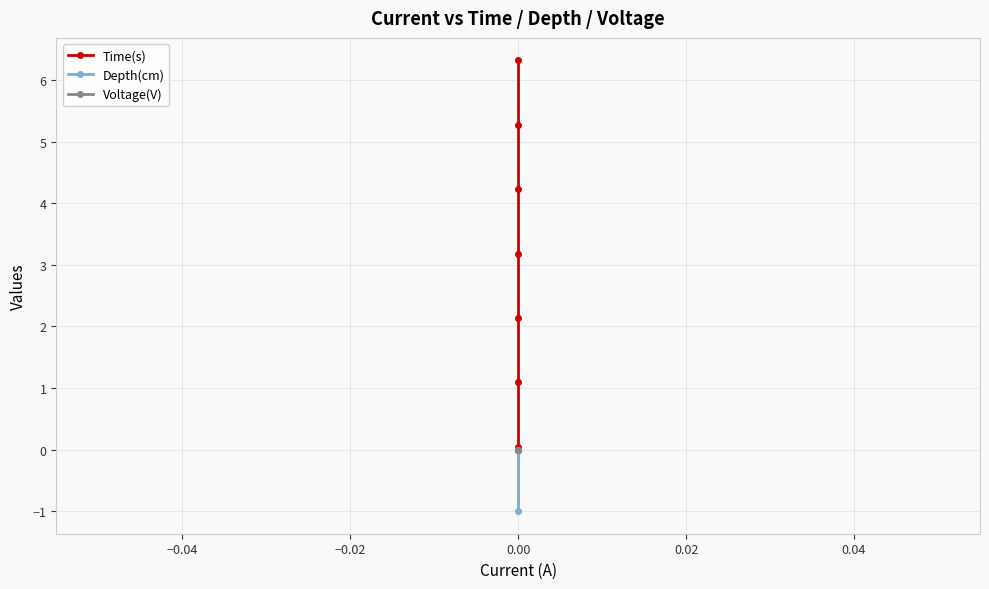

How many series are shown in this chart?

3